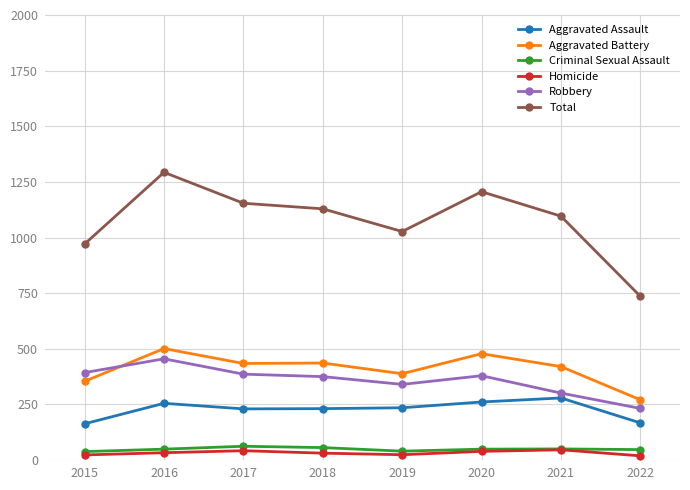

Is it true that Homicide equals 24 at 2019?

True